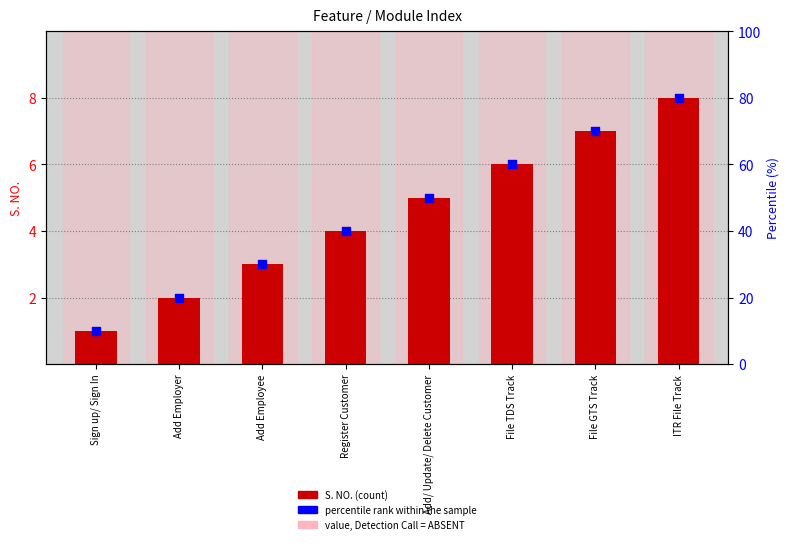

At how many categories does at least one series exceed 63?

2